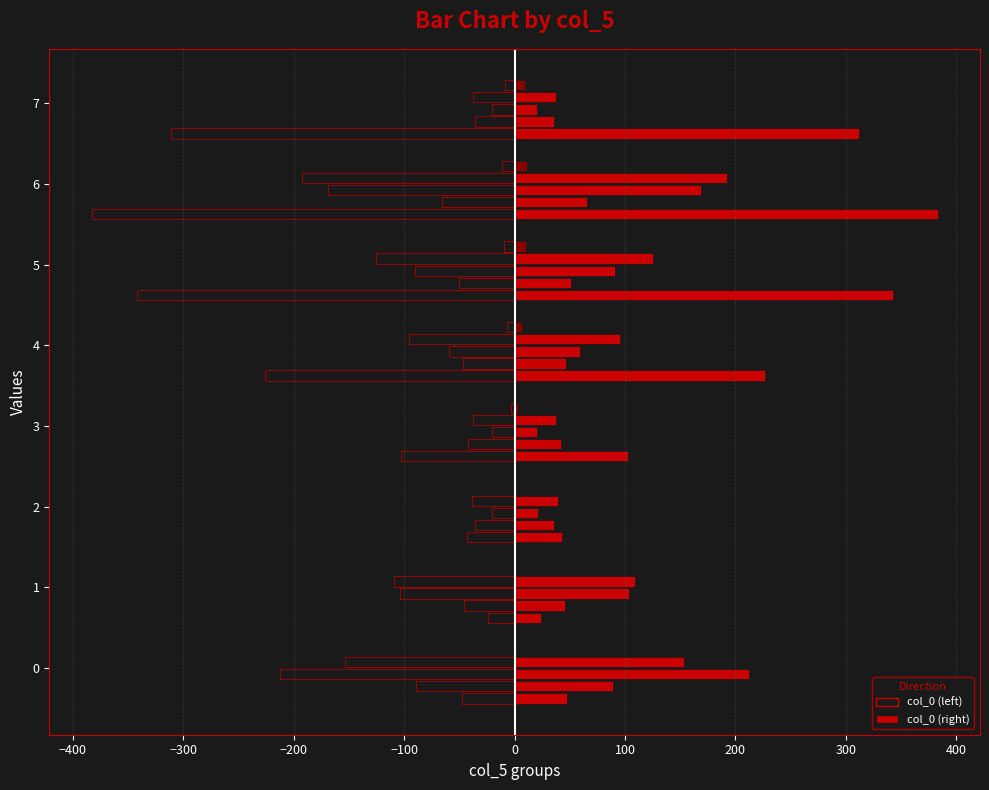

The col_4 series shows -0.3 at 0. True or false?

False